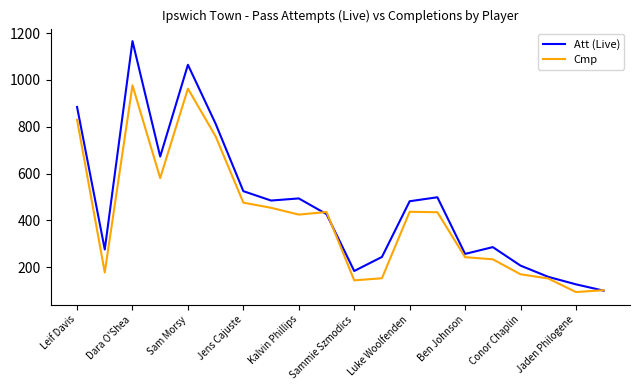

What is the difference between the second highest and second lowest values in the Cmp series?

861